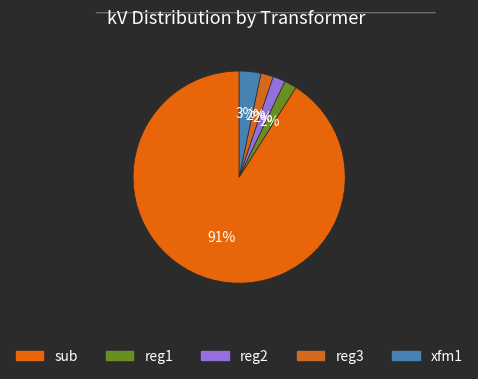

Does sub represent more than half of the total?

Yes